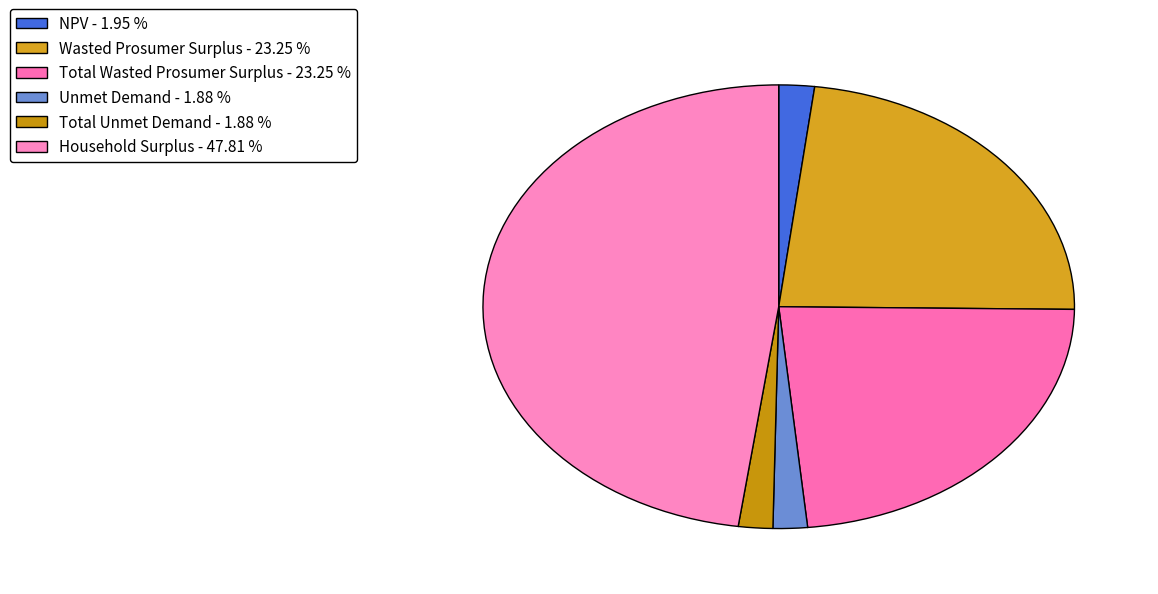

To the nearest percent, what is the combined percentage of Total Unmet Demand and Household Surplus?

50%